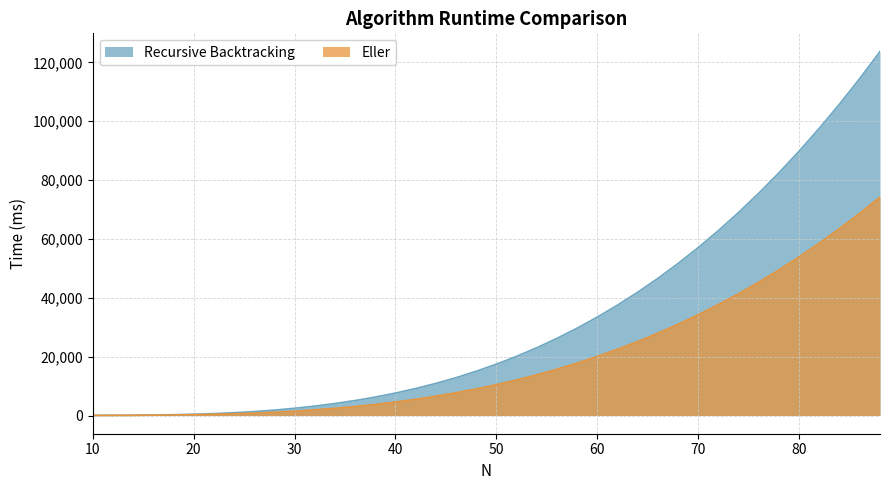

What is the difference between the Eller values at 18 and 28?

937.8